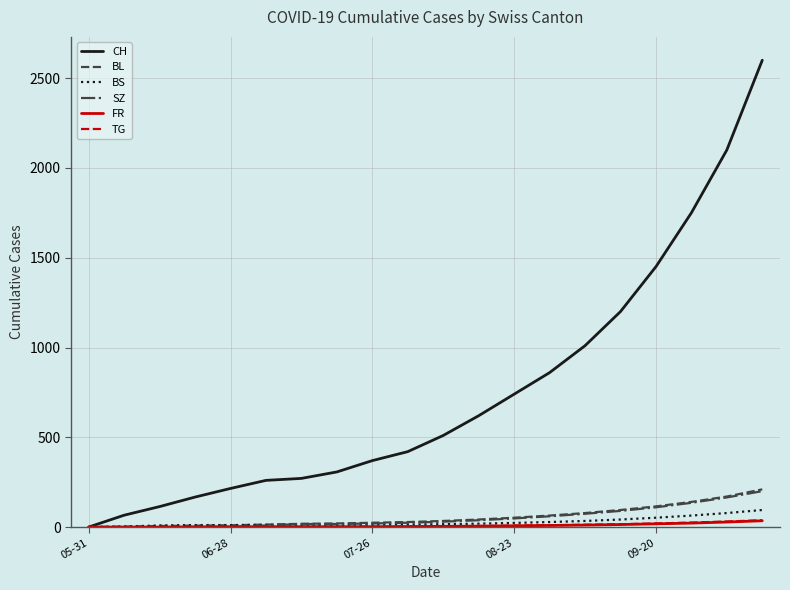

Which series has the widest spread of values?

CH